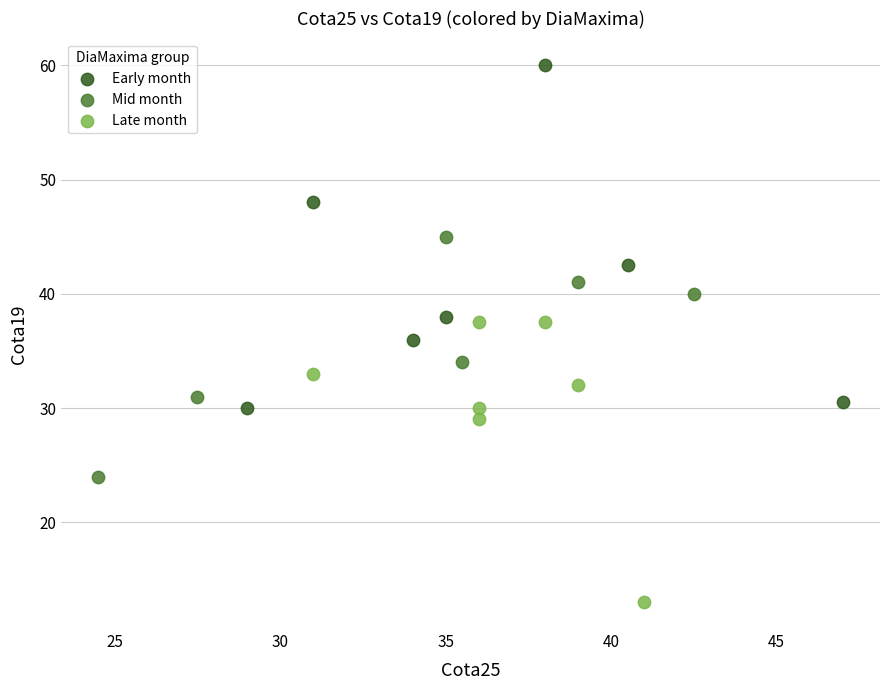

Which series contains the lowest Y value?

Late month